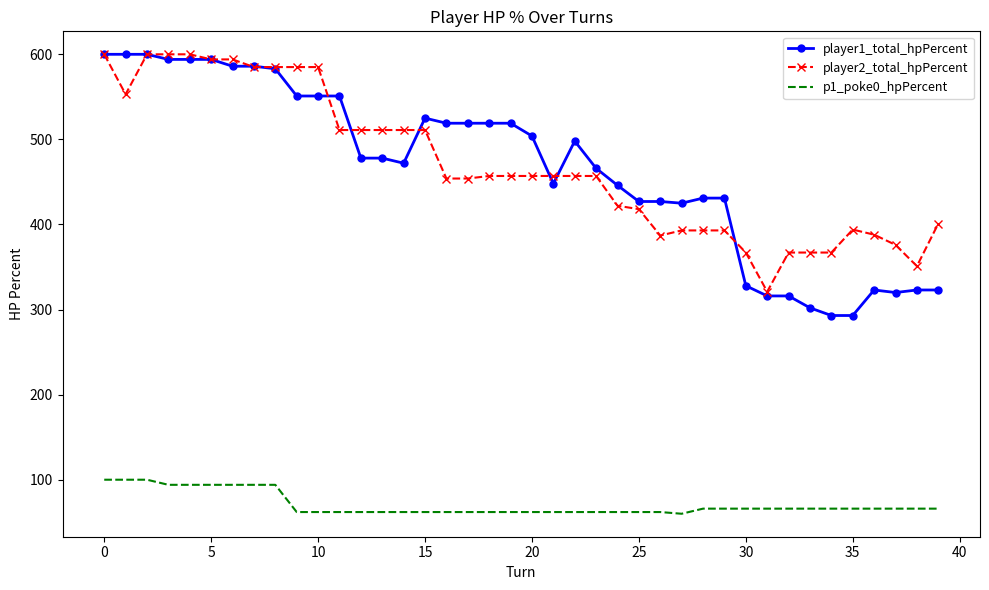

What is the sum of all player2_total_hpPercent values?

18791